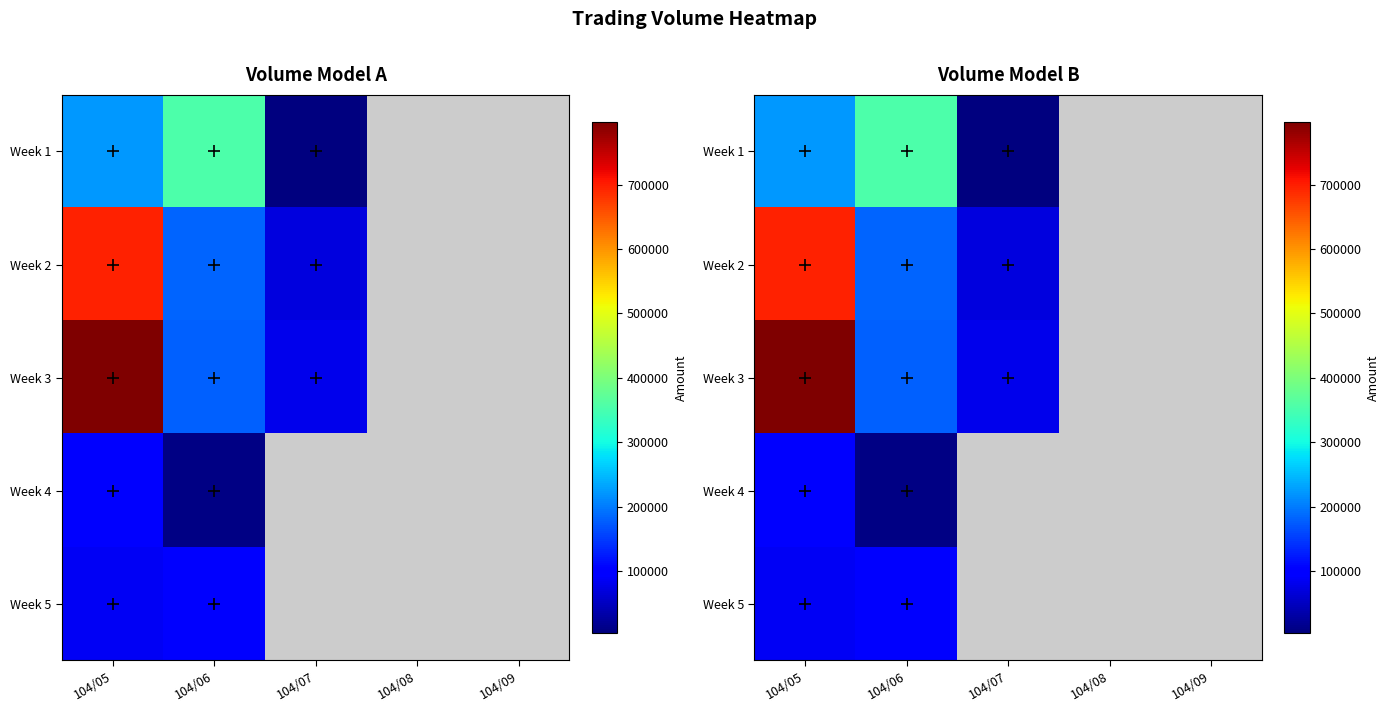

At which label does Week 5 reach its minimum?

104/05